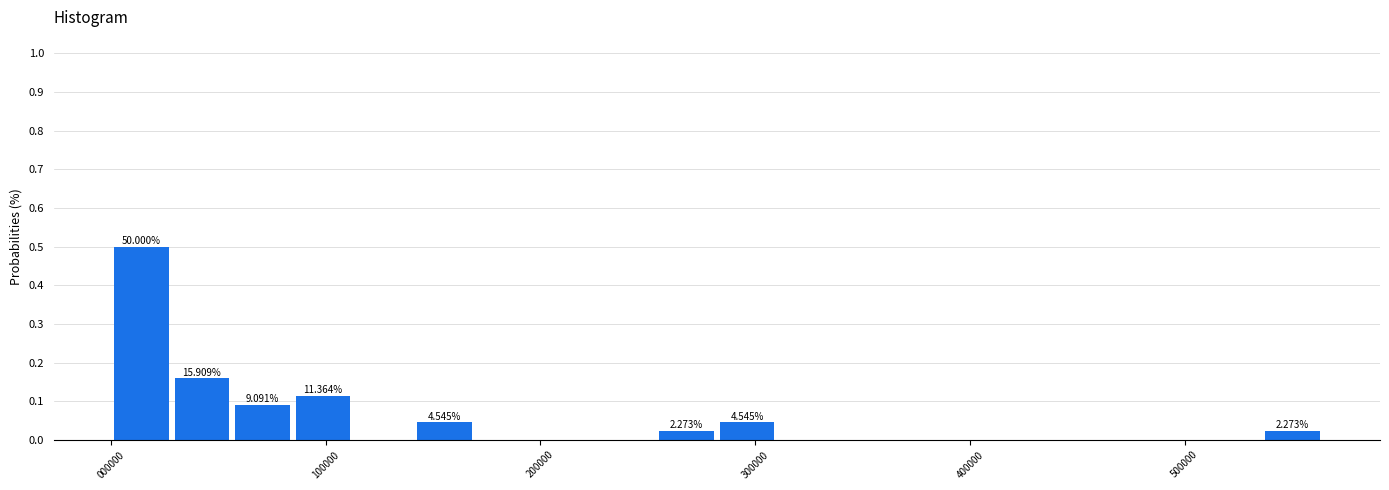

Read against the x-axis, roughly where is the centre of the tallest bar?

10000